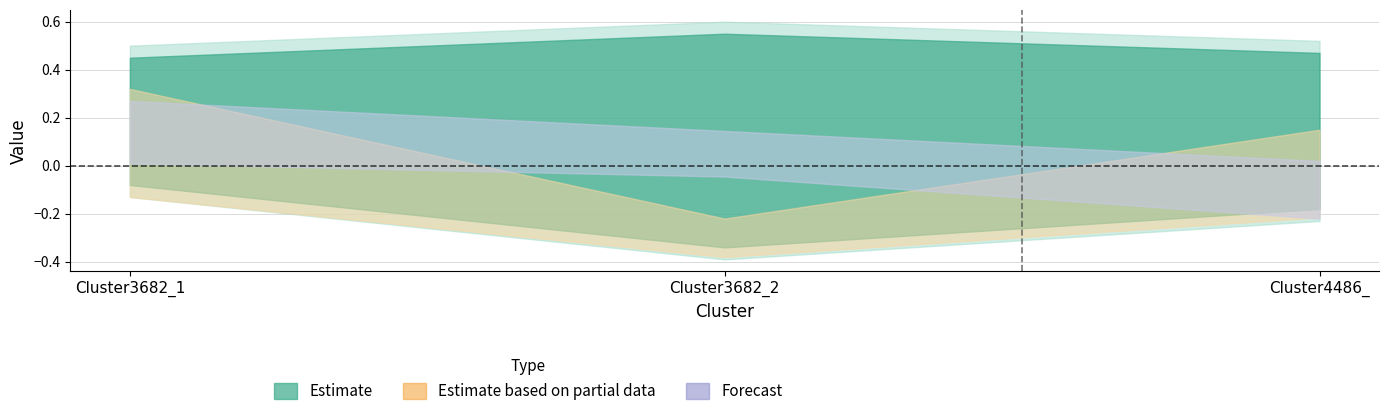

What is the label of the 2nd point from the left?

Cluster3682_2